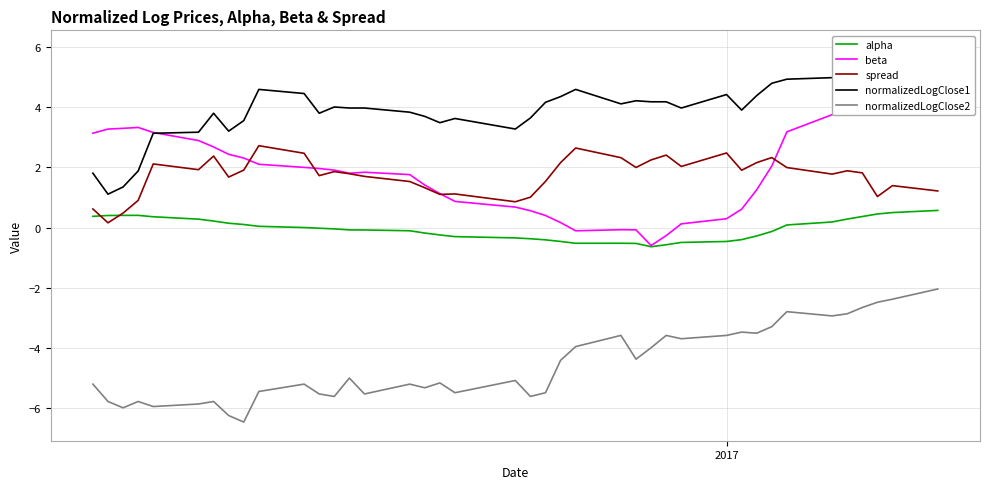

How many lines are shown in the chart?

5